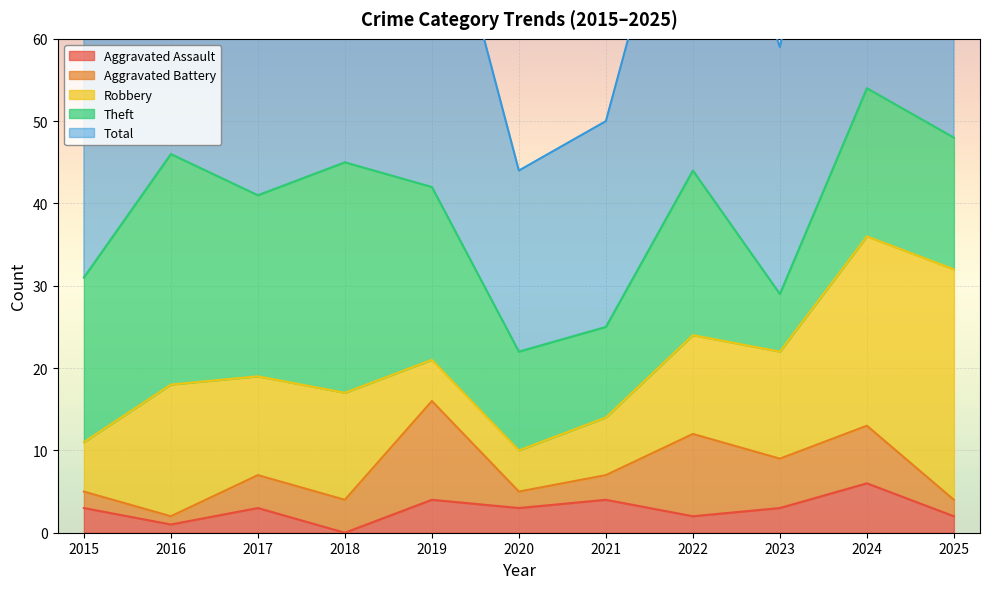

True or false: Aggravated Battery and Theft cross at least once.

False